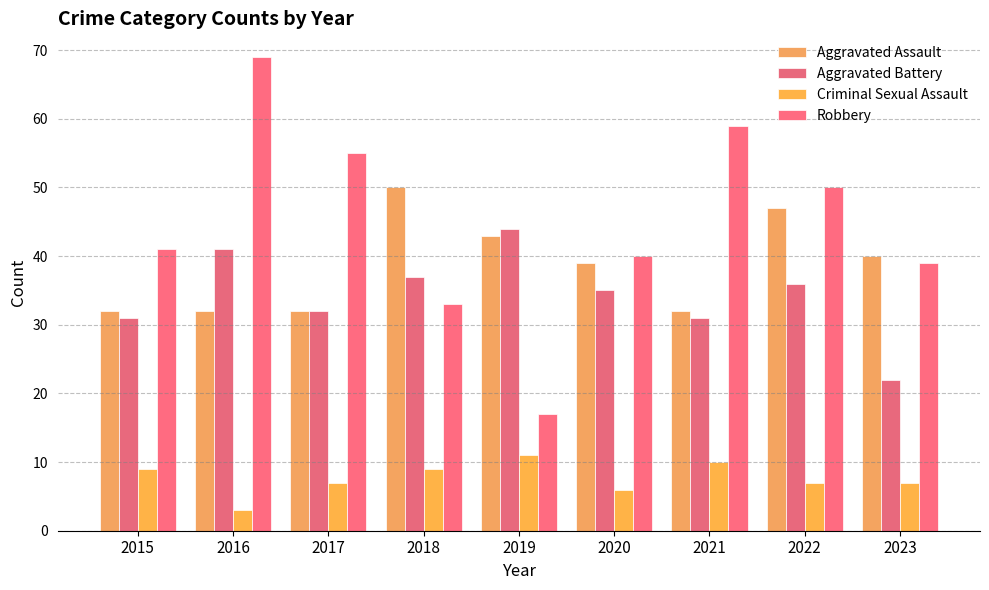

List the series in order of their peak value, lowest first.

Criminal Sexual Assault, Aggravated Battery, Aggravated Assault, Robbery